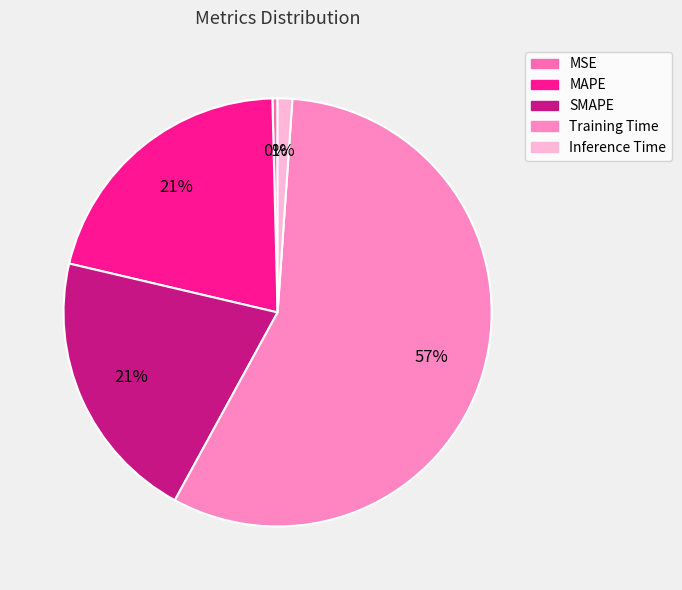

How many slices are in this pie chart?

5